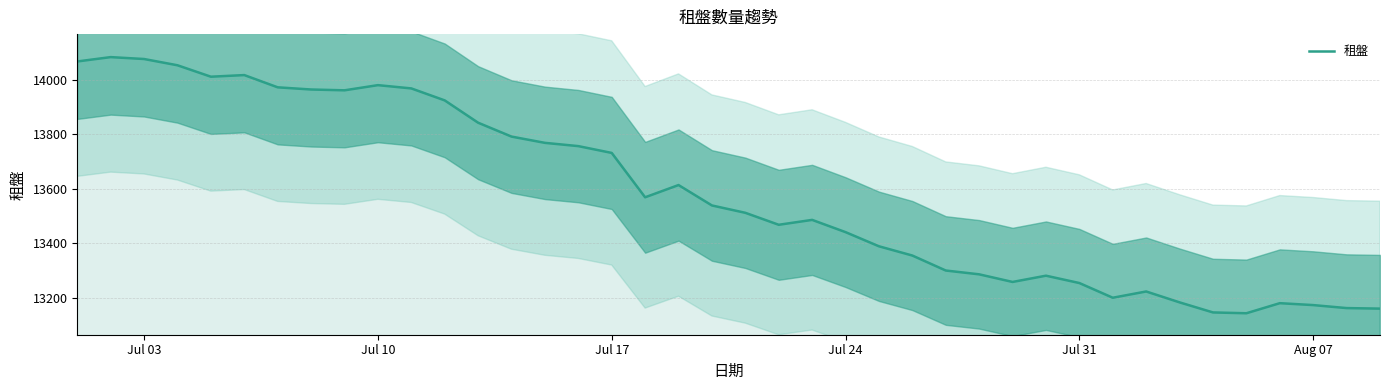

What is the lowest value of the 租盤 series?

13143